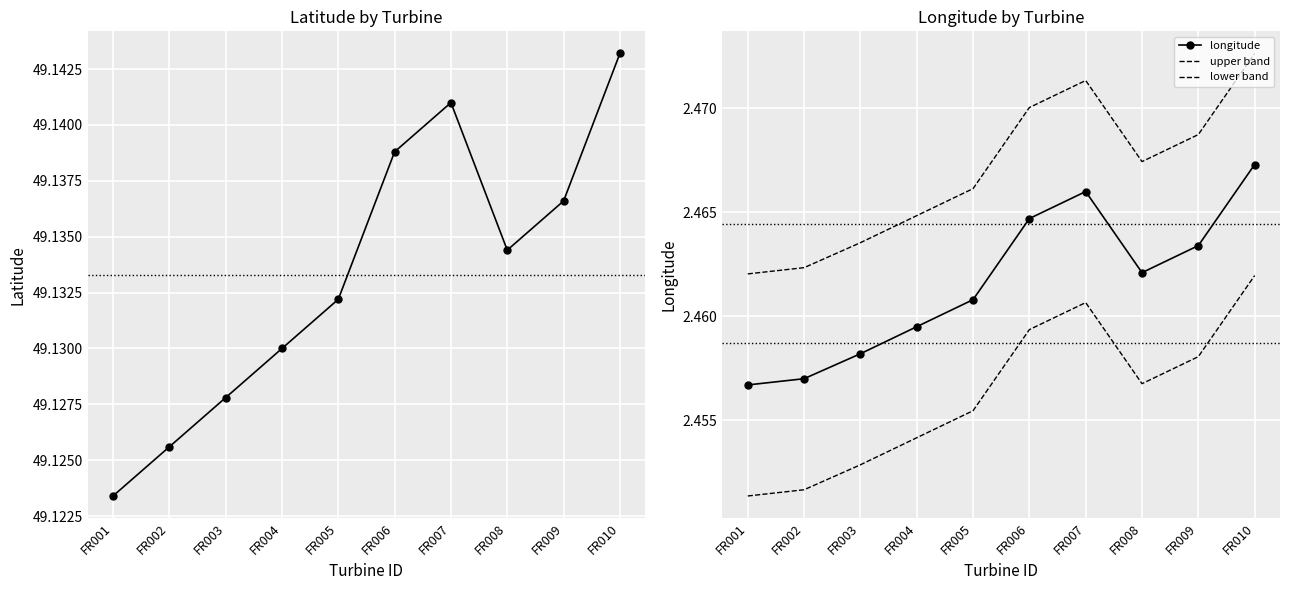

List the labels in order of latitude value, smallest first.

FR001, FR002, FR003, FR004, FR005, FR008, FR009, FR006, FR007, FR010